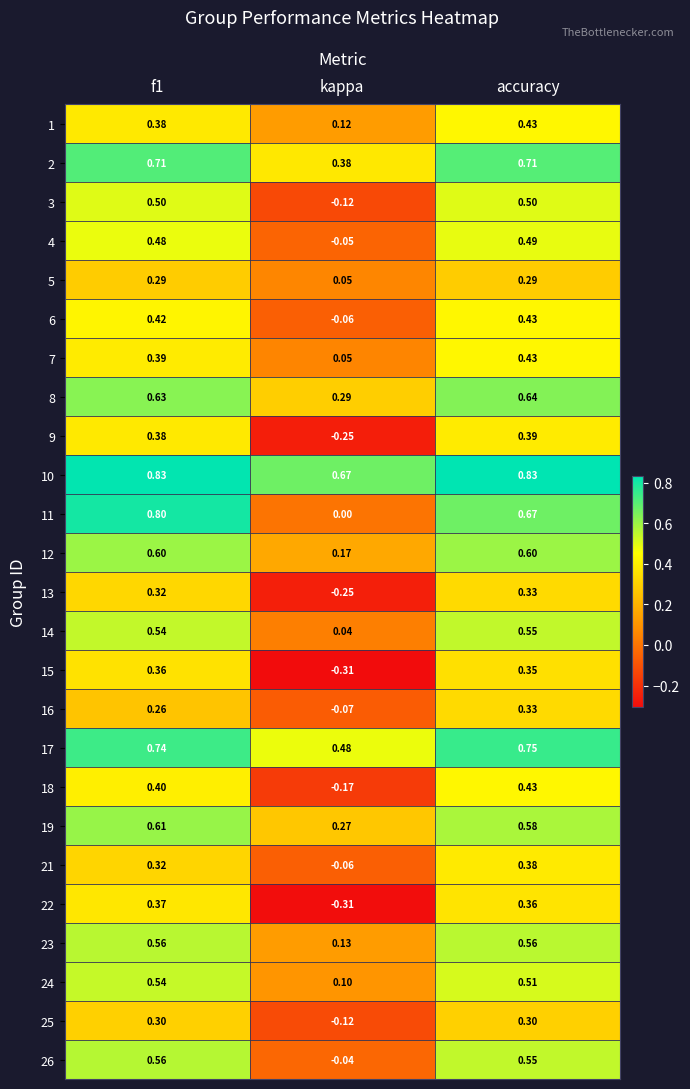

Count the number of categories in the chart.

3